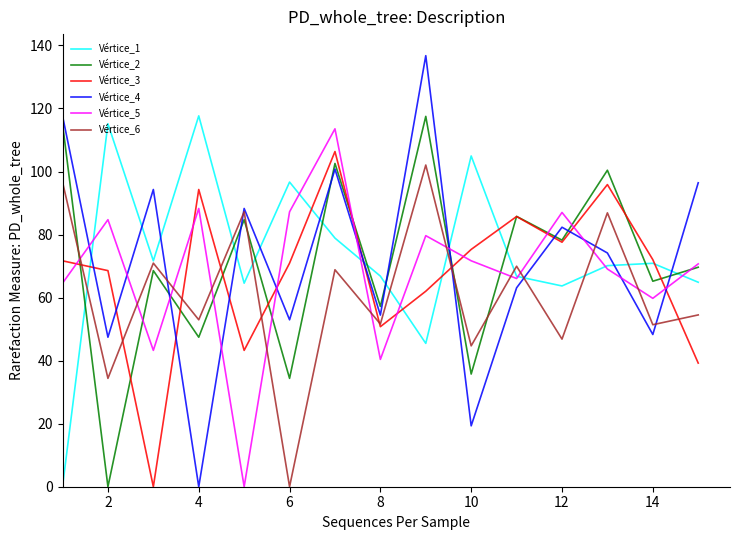

Which series ends up on top after the final intersection of Vértice_6 and Vértice_5?

Vértice_5